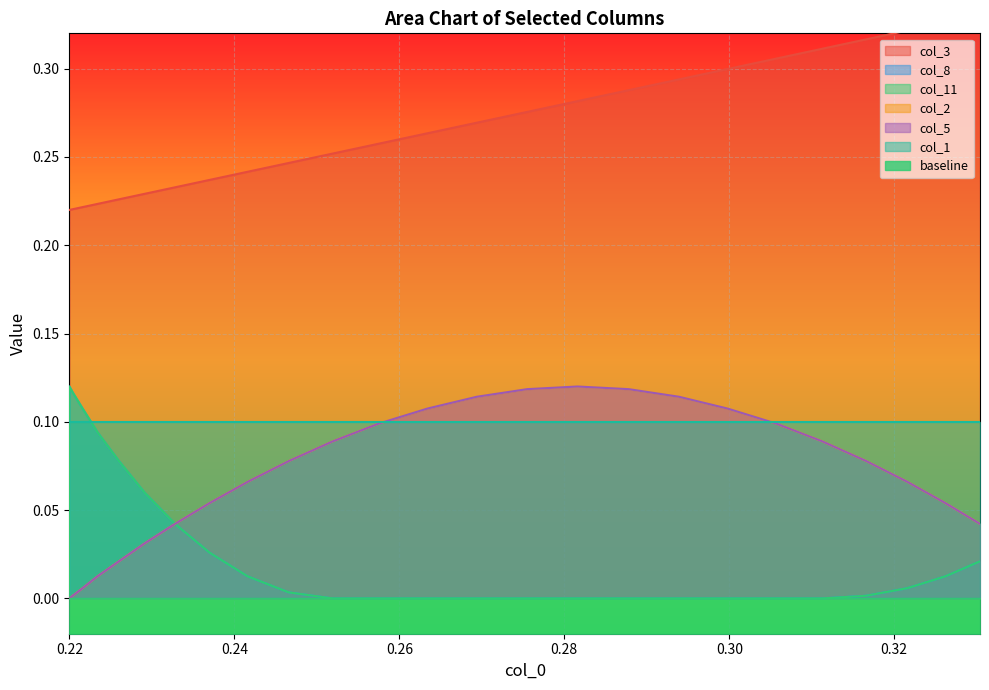

True or false: col_11 and col_3 intersect in this chart.

False